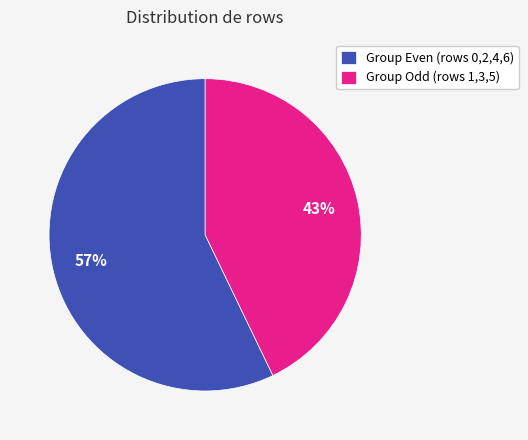

True or false: Group Even (rows 0,2,4,6) accounts for 68% of the total.

False